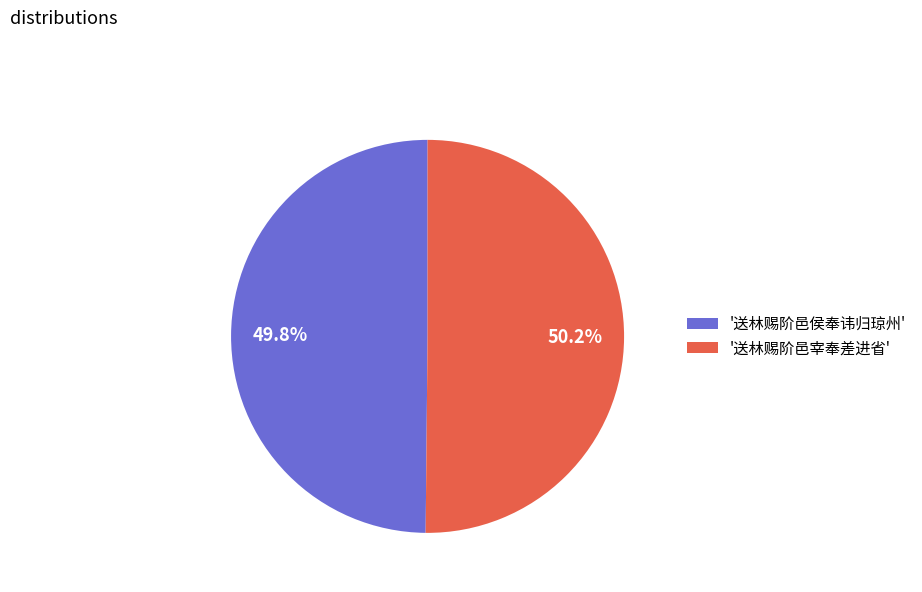

How many slices are in this pie chart?

2